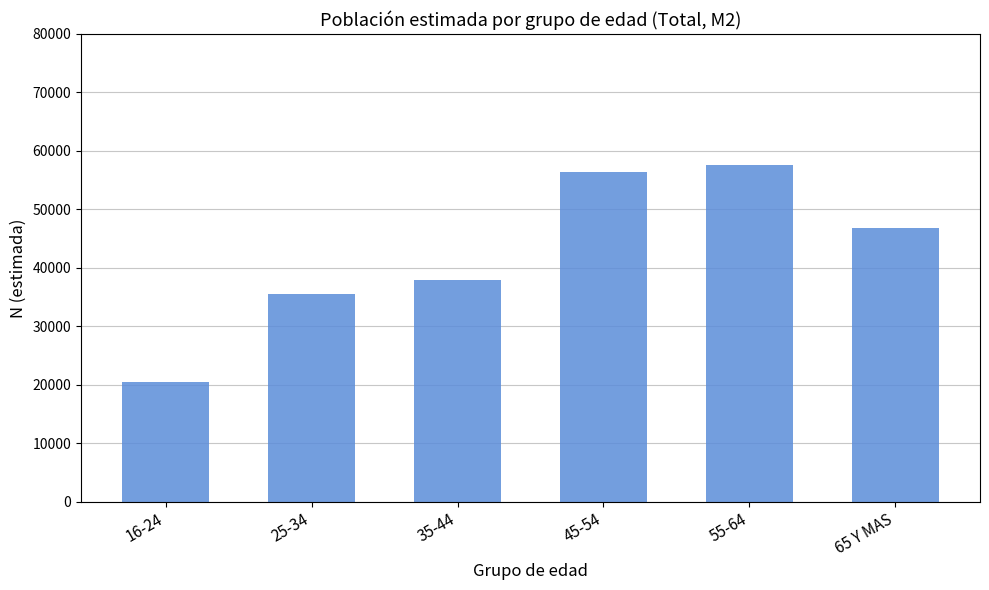

Which label corresponds to the largest value in the chart?

55-64